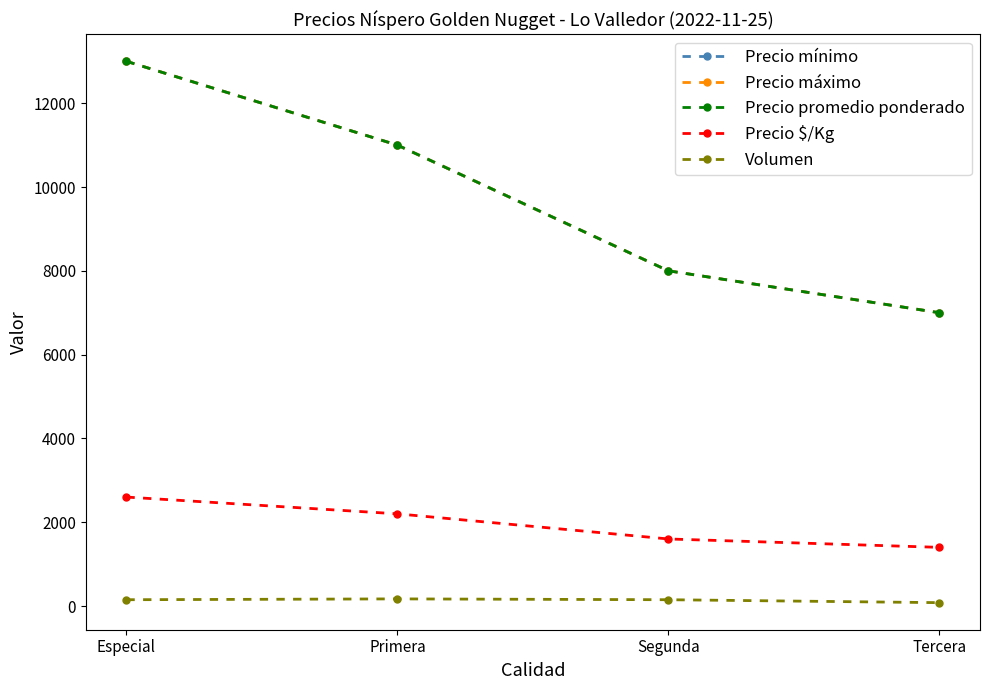

What position from the right is Especial?

4